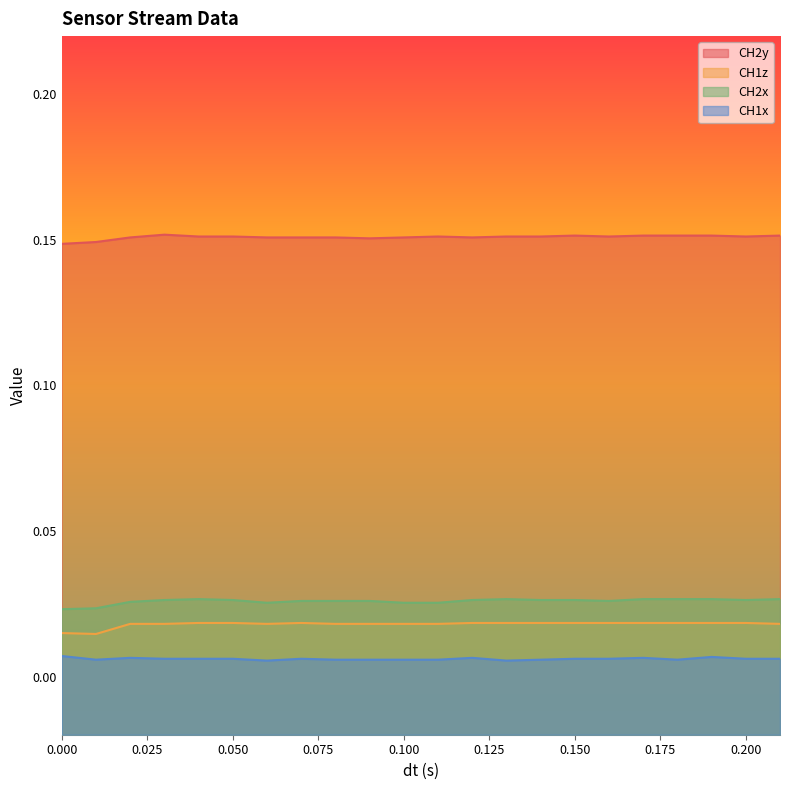

How many lines are shown in the chart?

4